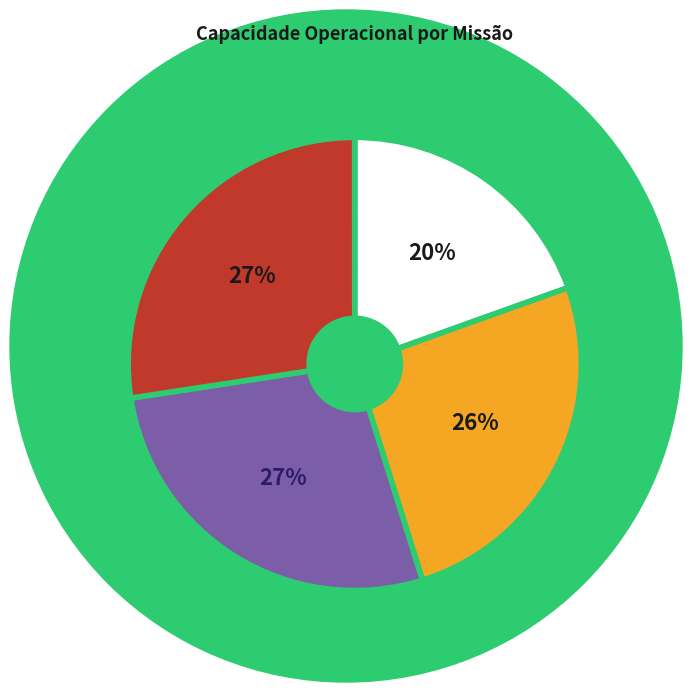

True or false: 2 accounts for 17% of the total.

False